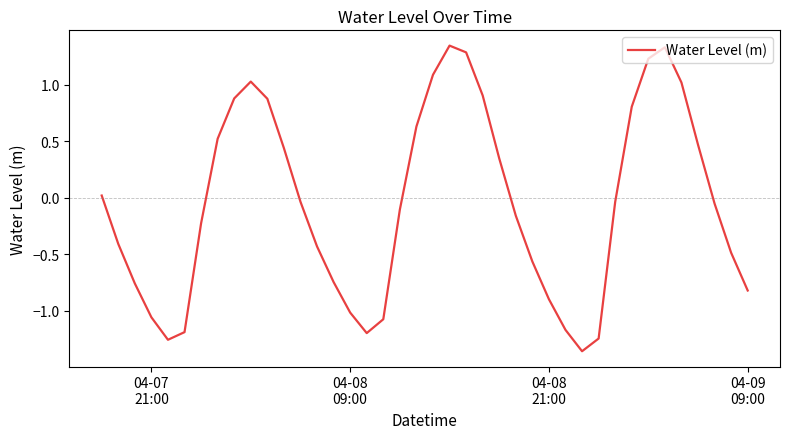

What is the difference between the maximum and minimum values?

2.7